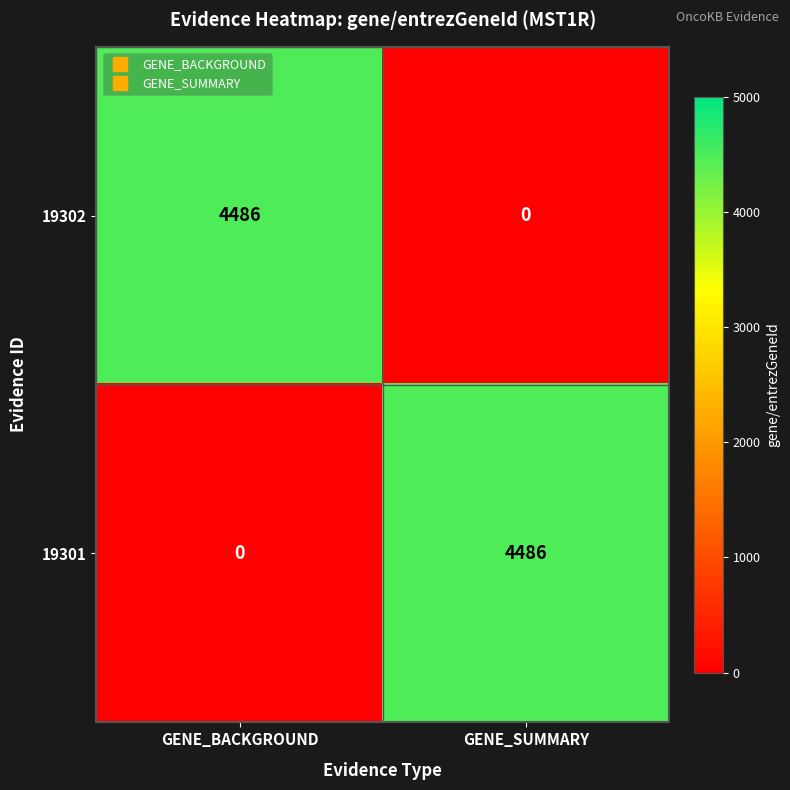

Is the value of 19302 at GENE_BACKGROUND greater than the value of 19301 at GENE_BACKGROUND?

Yes